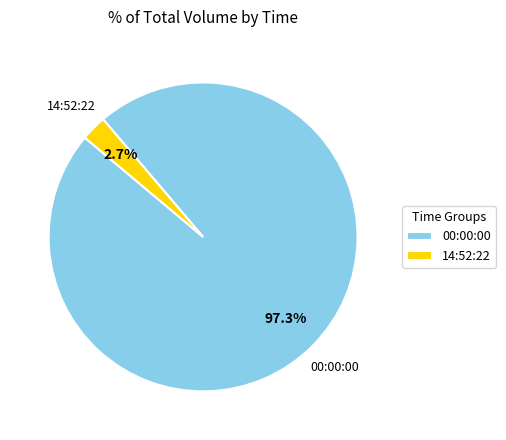

What percentage do 00:00:00 and 14:52:22 together represent?

100.0%